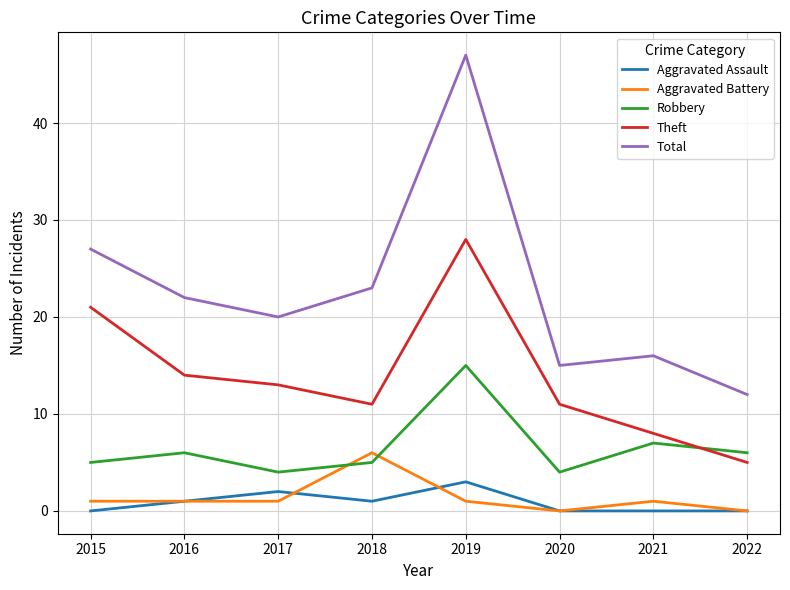

At which category does Aggravated Assault reach its first local peak?

2017